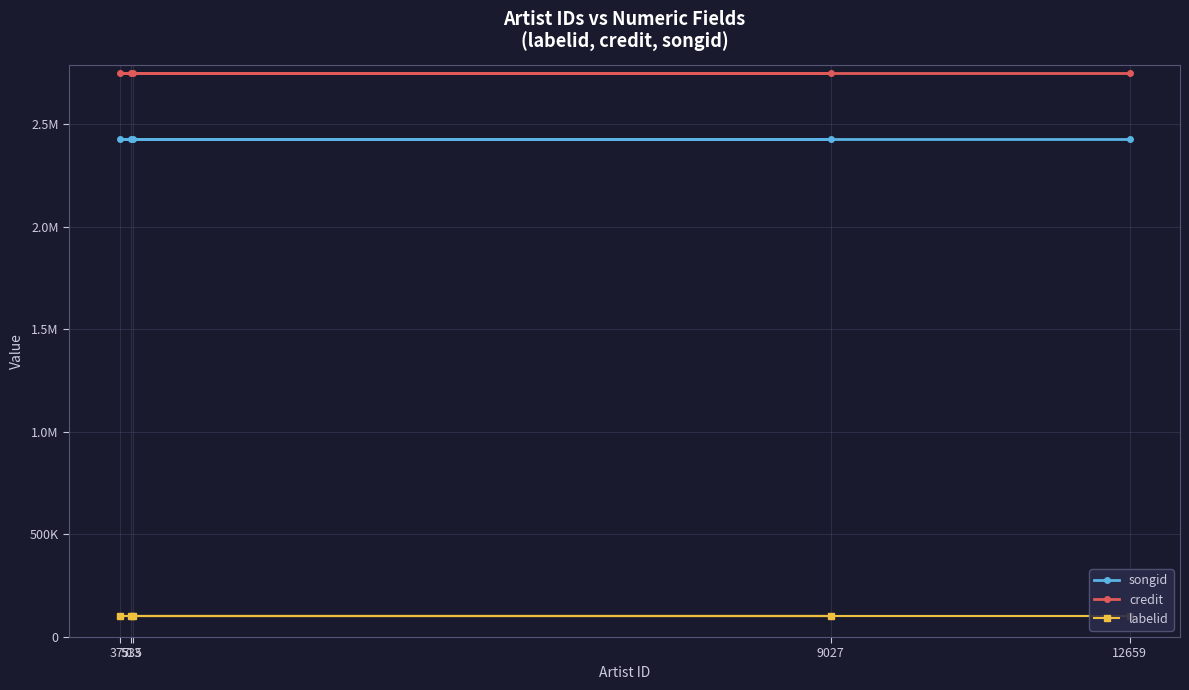

True or false: labelid and songid cross at least once.

False